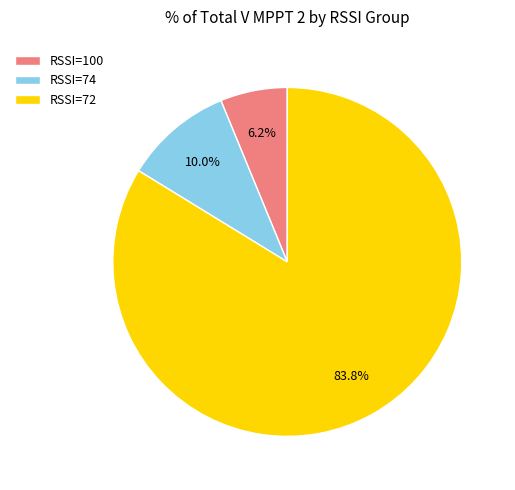

How many slices are in this pie chart?

3